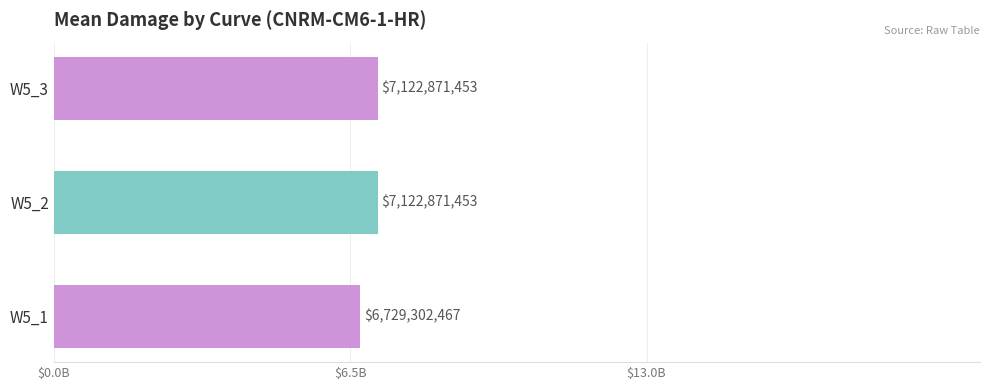

Does the chart contain any negative values?

No